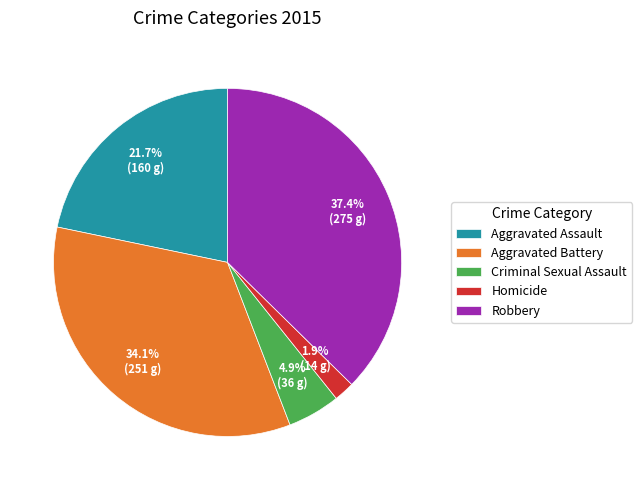

What portion of the pie excludes Criminal Sexual Assault?

95.1%